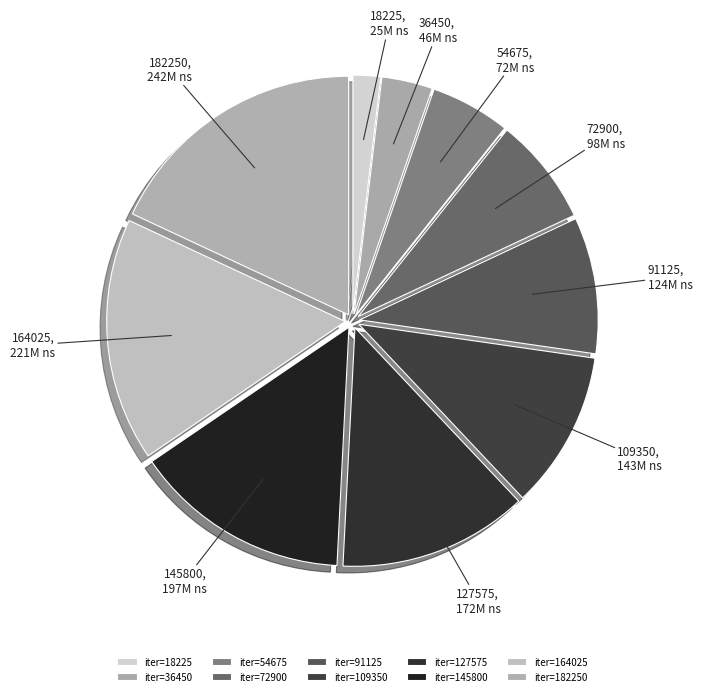

Is the sum of 18225 and 91125 greater than half?

No